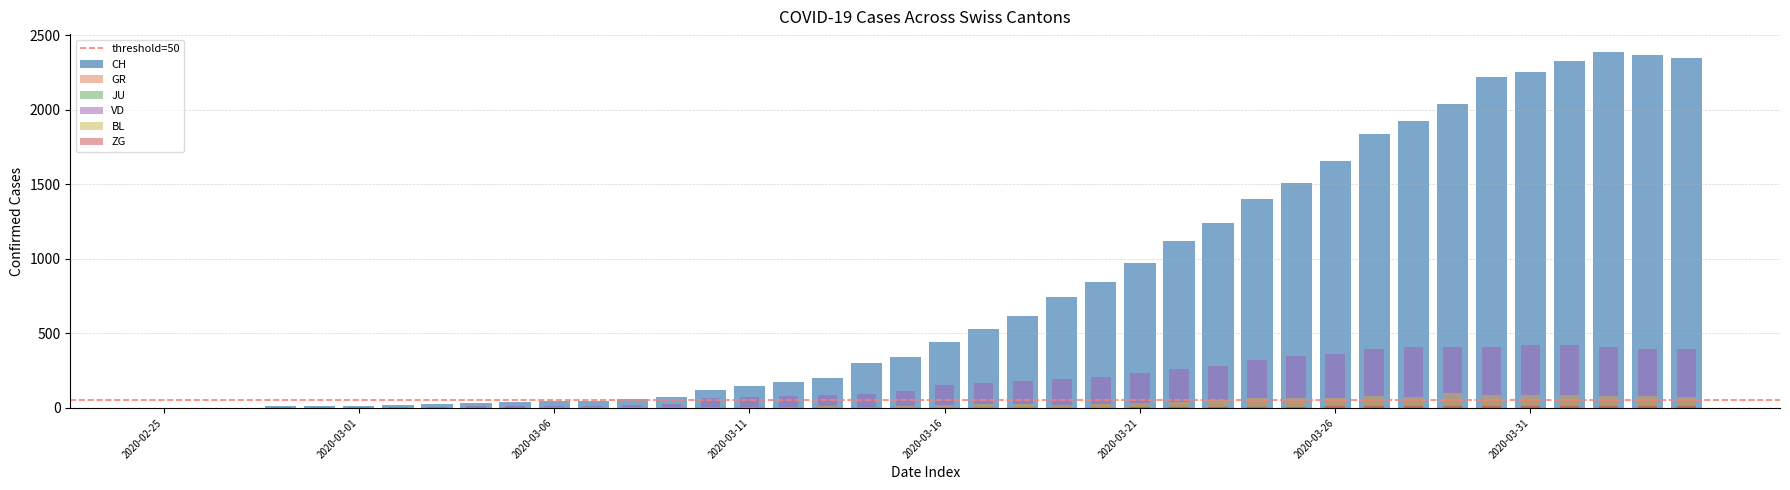

Reading left to right, what are all the values shown in this chart?

CH: 0	1	2	13	15	16	22	27	35	39	47	48	61	74	123	145	174	200	303	339	443	526	617	741	842	971	1120	1241	1404	1505	1654	1834	1924	2038	2222	2251	2328	2387	2363	2349
GR: 0	0	0	0	0	0	0	0	0	0	0	0	0	0	0	0	0	0	6	0	9	9	13	18	24	24	27	29	43	45	52	58	63	63	58	58	59	60	51	52
JU: 0	0	1	1	1	1	1	1	1	2	5	5	5	5	5	6	6	8	8	8	9	11	11	12	14	13	18	18	22	23	22	25	27	28	28	29	29	29	28	27
VD: 0	0	0	4	4	4	6	8	11	14	15	16	22	29	69	73	82	87	96	114	152	166	181	195	205	237	260	282	323	351	364	397	408	410	411	420	420	406	395	393
BL: 0	0	0	0	1	1	1	1	1	1	4	4	4	4	5	3	9	12	8	12	17	26	27	19	27	30	40	51	66	68	68	79	75	99	86	88	86	81	82	73
ZG: 0	0	0	0	0	0	0	0	0	0	0	0	0	0	0	0	0	0	0	0	0	0	0	1	1	3	3	3	6	9	10	12	12	12	13	14	13	14	15	14